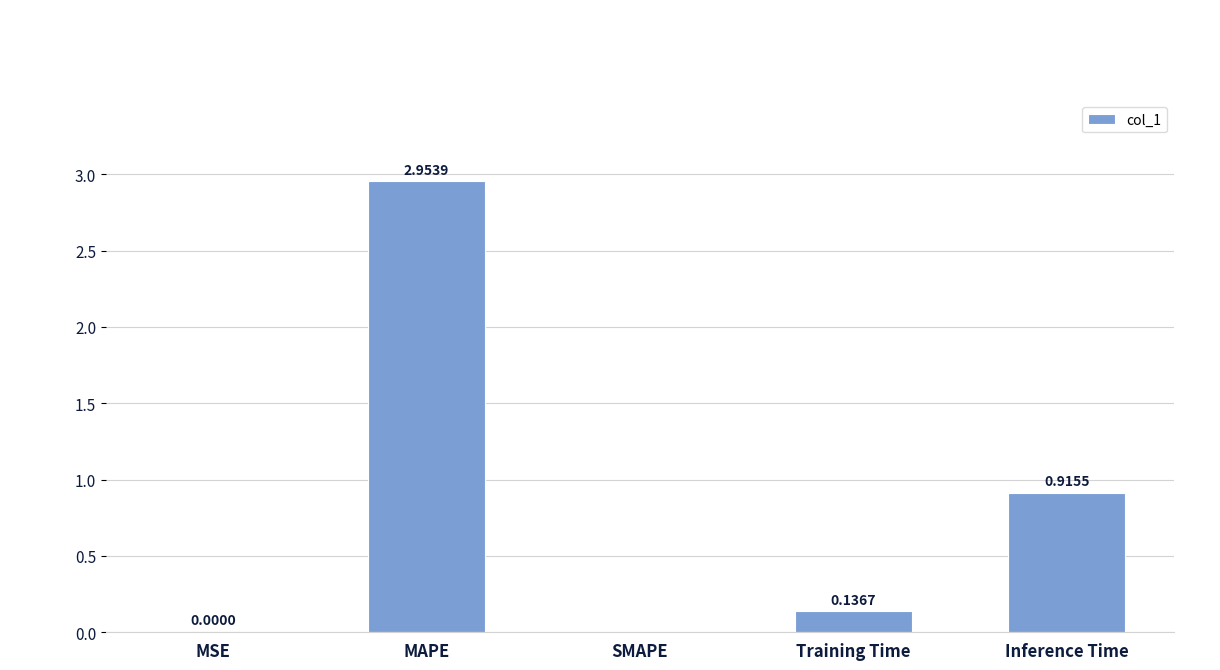

Where is the data nearest to the value 1?

Inference Time